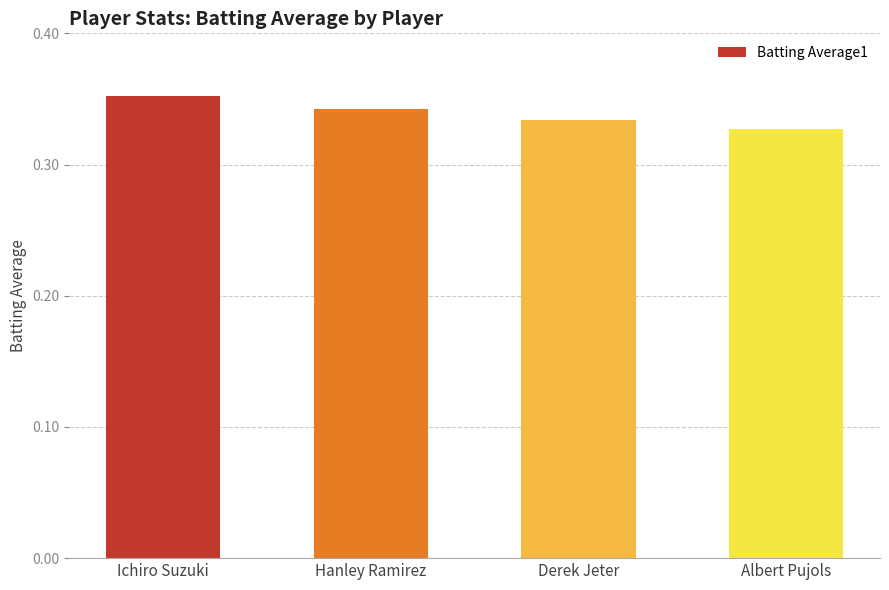

Which category has the highest value across all series?

Ichiro Suzuki